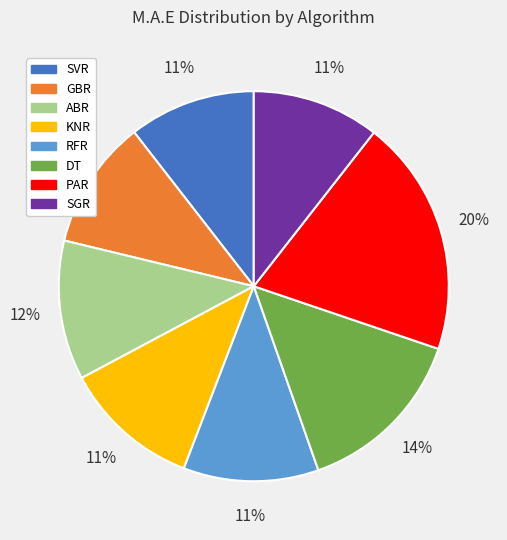

Which slice is the largest?

PAR